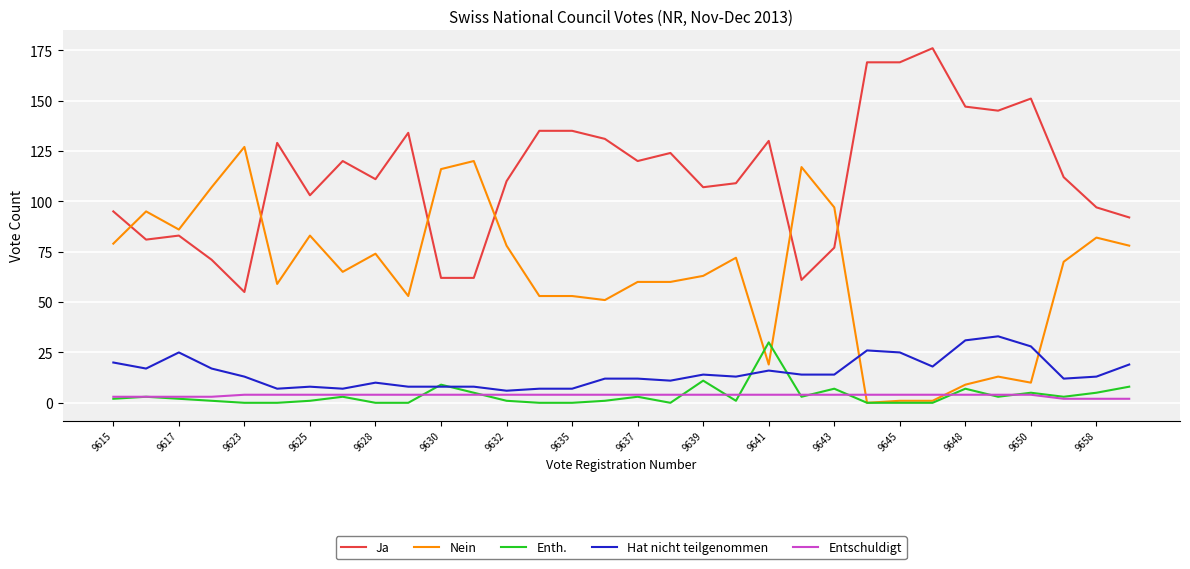

True or false: Ja and Entschuldigt cross at least once.

False